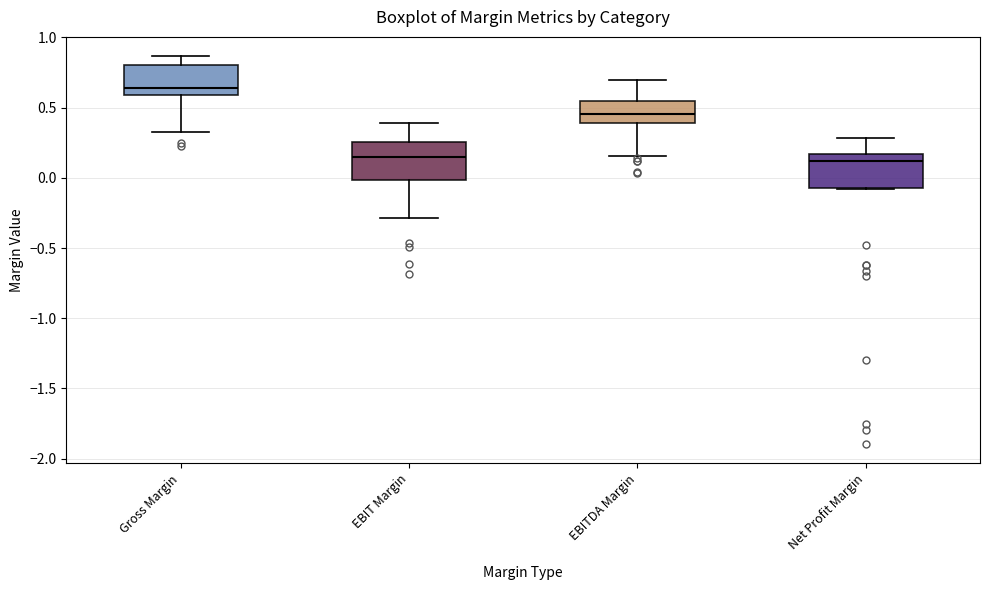

Reading left to right, transcribe this box plot: for each box, give where its median line is, the range the box spans, and where its two whiskers end, as read against the y-axis. The values are not printed on the chart, so give them approximately, as read against the axis.

Gross Margin: median 0.65, box 0.60 to 0.80, whiskers 0.30 to 0.85
EBIT Margin: median 0.15, box 0.00 to 0.25, whiskers -0.30 to 0.40
EBITDA Margin: median 0.45, box 0.40 to 0.55, whiskers 0.15 to 0.70
Net Profit Margin: median 0.10, box -0.05 to 0.15, whiskers -0.10 to 0.30